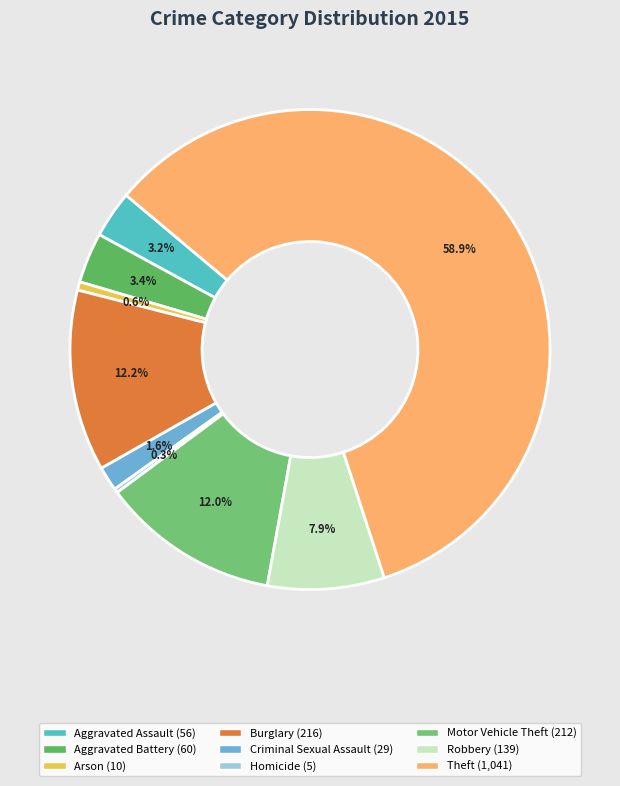

Which slice represents more than half of the pie?

Theft